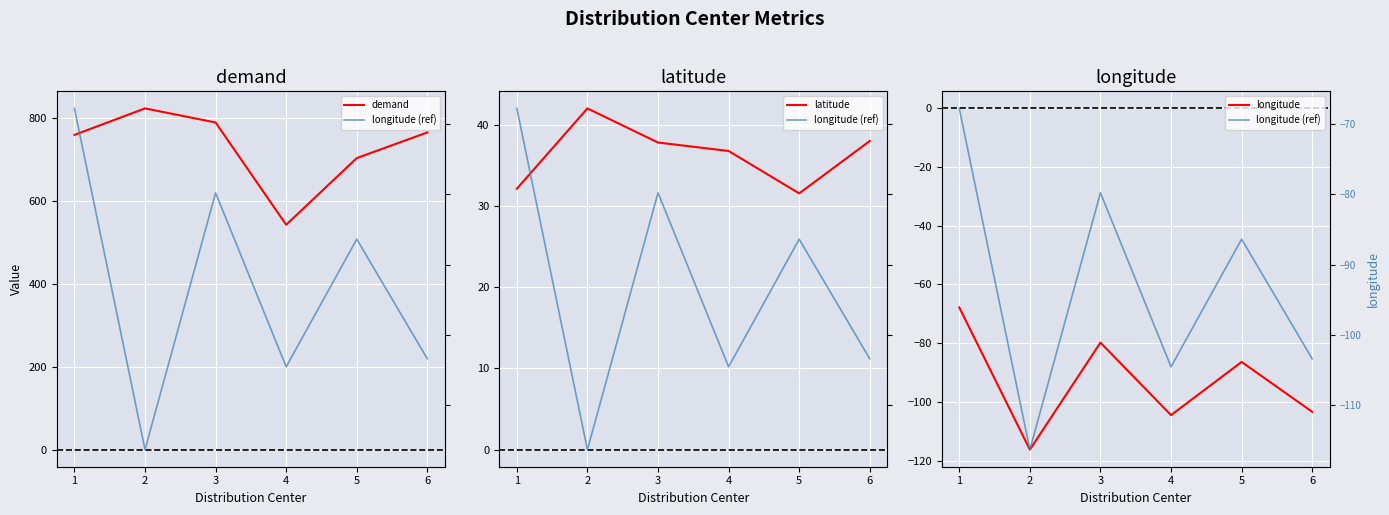

True or false: latitude and demand intersect in this chart.

False